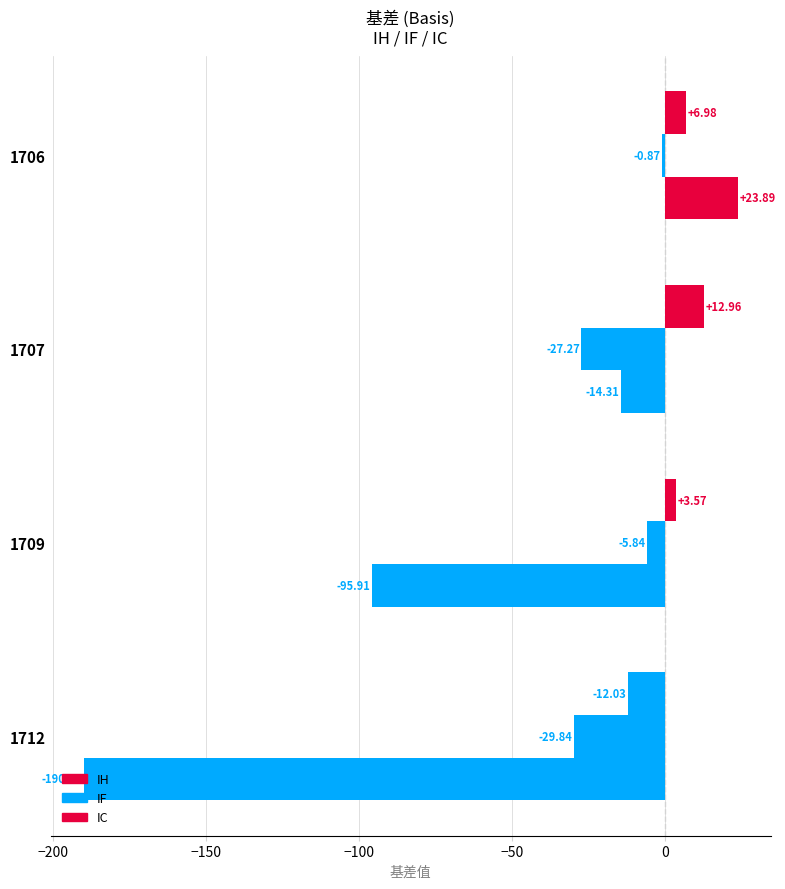

What is the sum of all IH values?

11.5